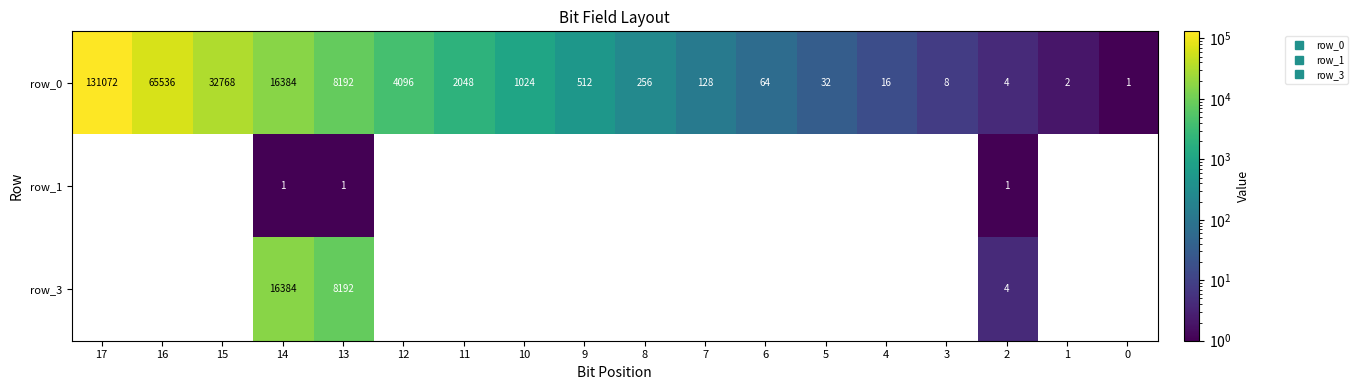

Is the value of row_0 at 3 greater than the value of row_1 at 2?

Yes